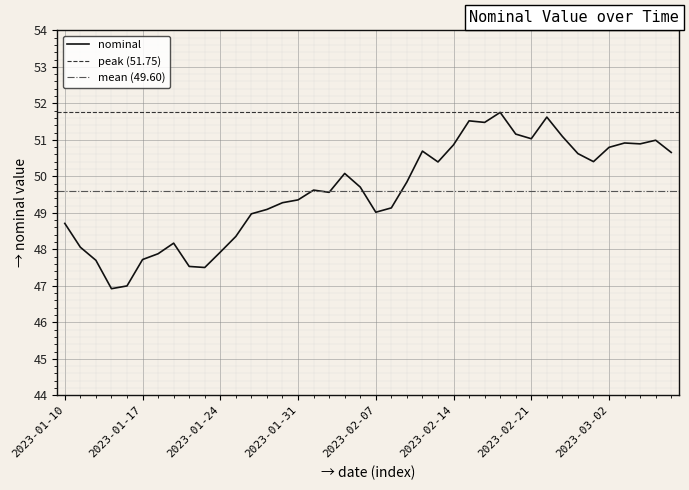

Reading left to right, extract all data points from this chart.

2023-01-10=48.7	2023-01-11=48.1	2023-01-12=47.7	2023-01-13=46.9	2023-01-14=47.0	2023-01-17=47.7	2023-01-18=47.9	2023-01-19=48.2	2023-01-20=47.5	2023-01-21=47.5	2023-01-24=47.9	2023-01-25=48.4	2023-01-26=49.0	2023-01-27=49.1	2023-01-28=49.3	2023-01-31=49.4	2023-02-01=49.6	2023-02-02=49.6	2023-02-03=50.1	2023-02-04=49.7	2023-02-07=49.0	2023-02-08=49.1	2023-02-09=49.8	2023-02-10=50.7	2023-02-11=50.4	2023-02-14=50.9	2023-02-15=51.5	2023-02-16=51.5	2023-02-17=51.8	2023-02-18=51.2	2023-02-21=51.0	2023-02-22=51.6	2023-02-23=51.1	2023-02-28=50.6	2023-03-01=50.4	2023-03-02=50.8	2023-03-03=50.9	2023-03-04=50.9	2023-03-07=51.0	2023-03-08=50.7